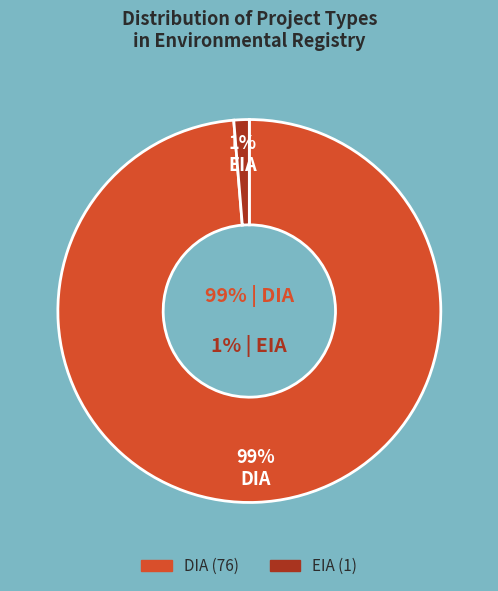

To the nearest percent, what is the average slice percentage?

50%